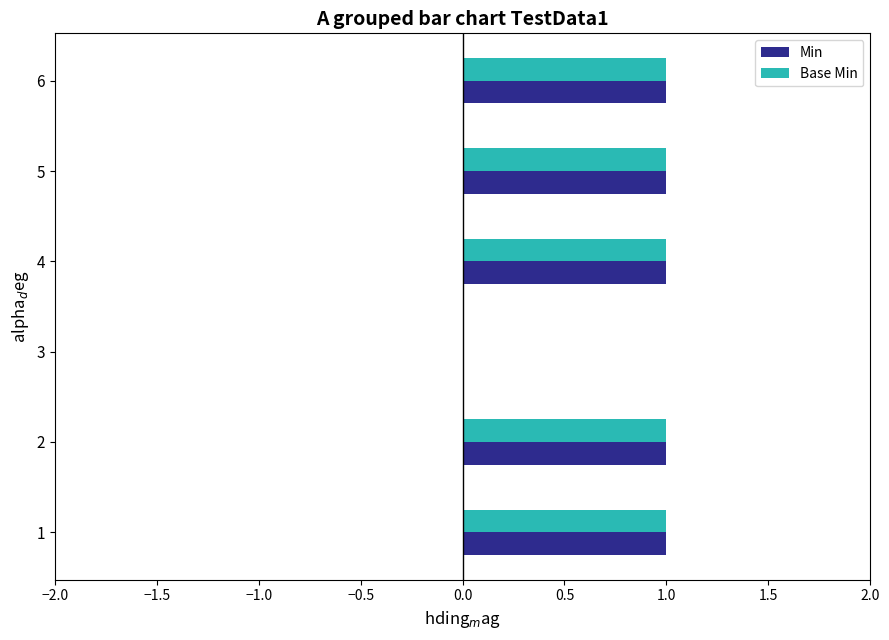

What is the sum of all Base Min values?

5